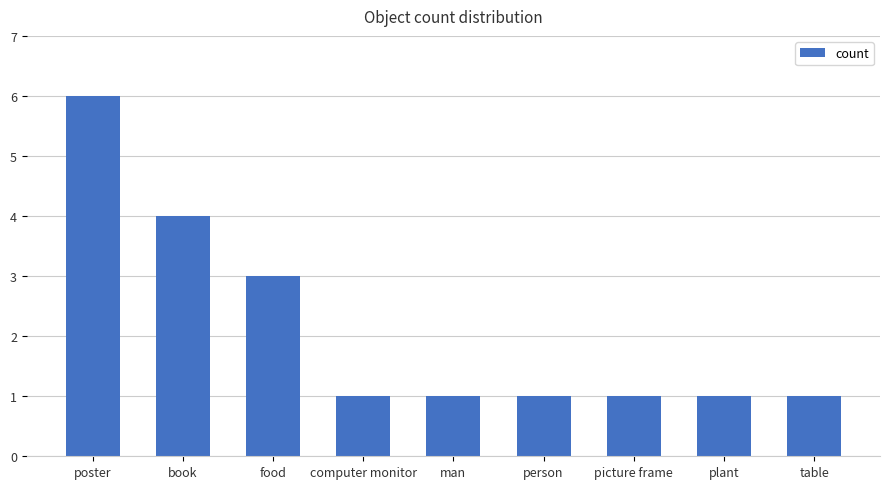

True or false: the data shows 1 at picture frame.

True